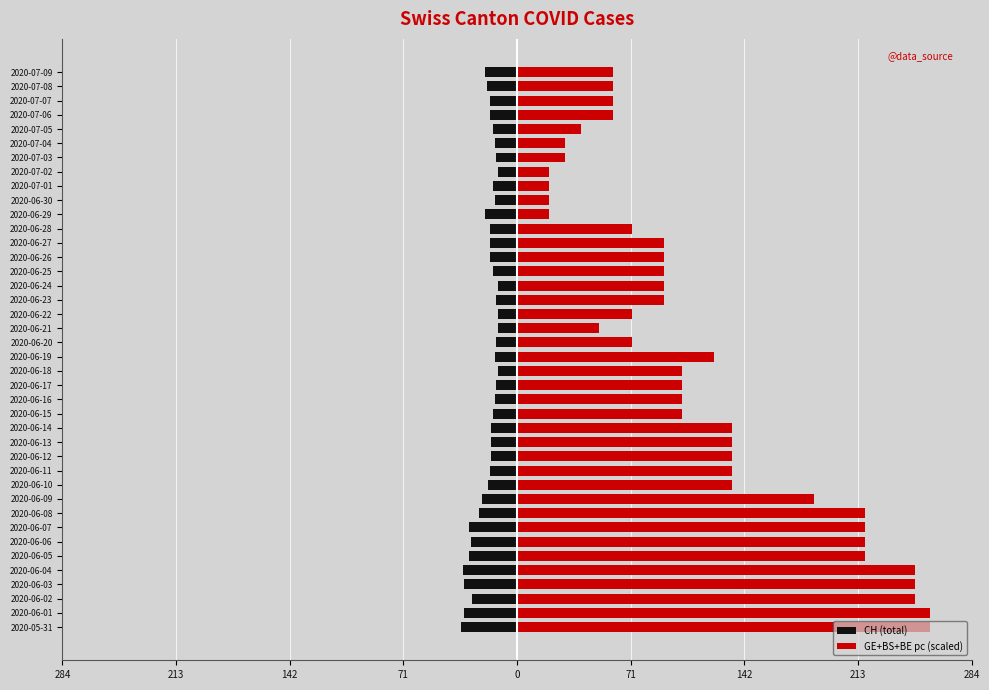

What is the total value across all series at 2020-06-16?

88.7